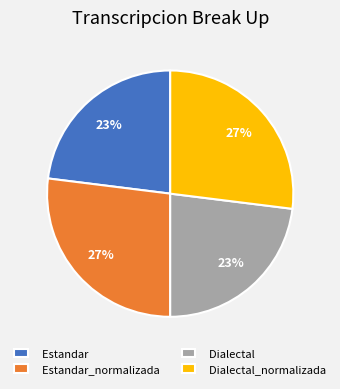

What is the ratio of the value at Dialectal_normalizada to the value at Estandar?

1.2